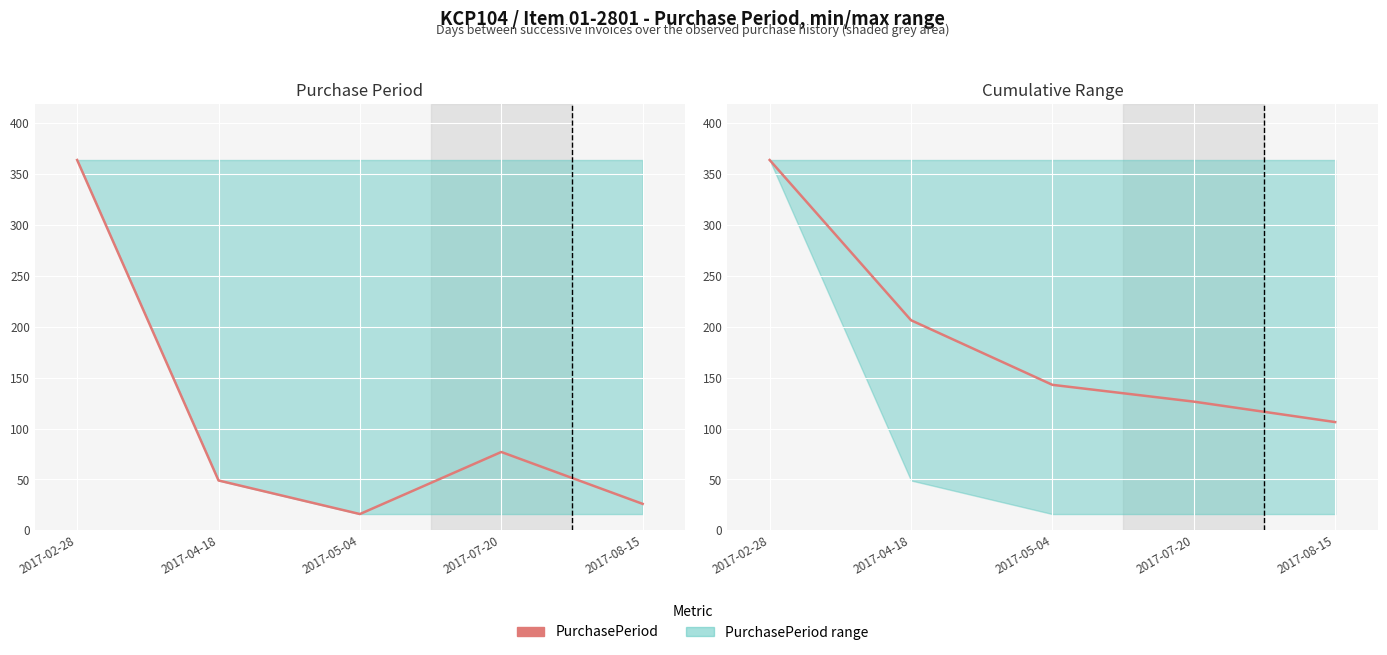

Is the value of PurchasePeriod at 2017-08-15 greater than the value of PurchasePeriod (running mean) at 2017-02-28?

No